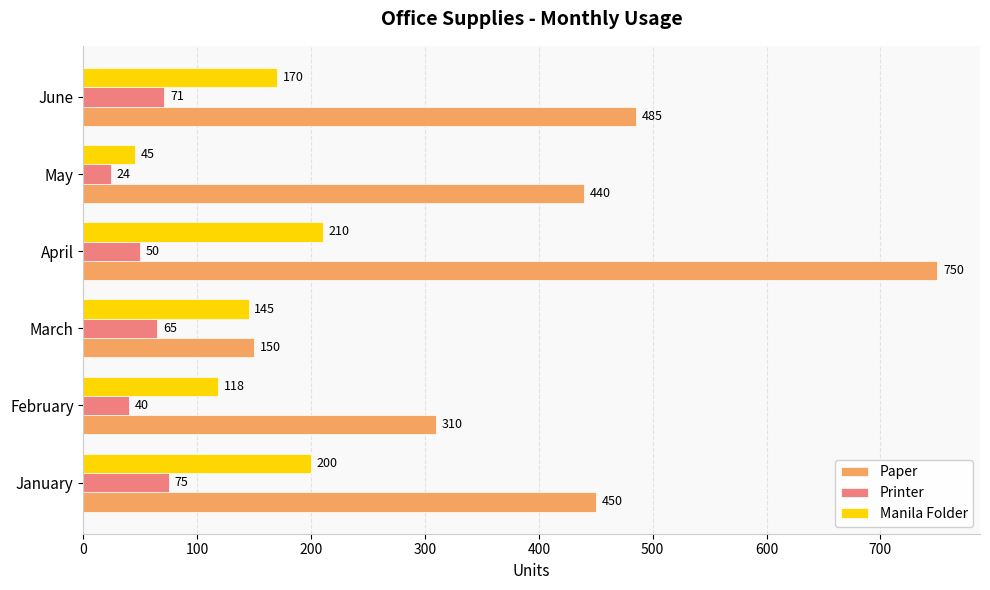

List the series in order of their overall mean, highest first.

Paper, Manila Folder, Printer